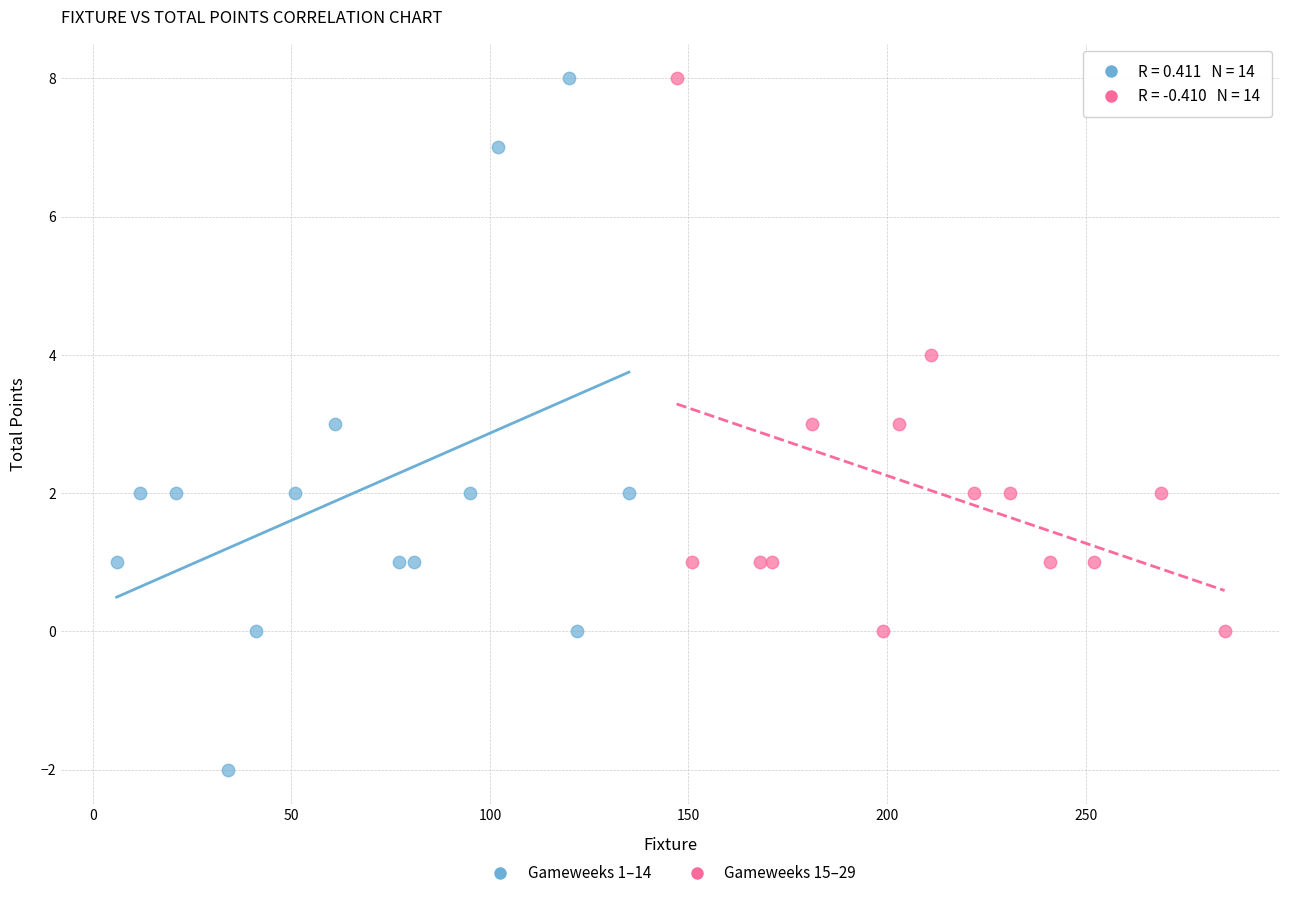

Which series reaches the minimum Y coordinate?

Gameweeks 1–14